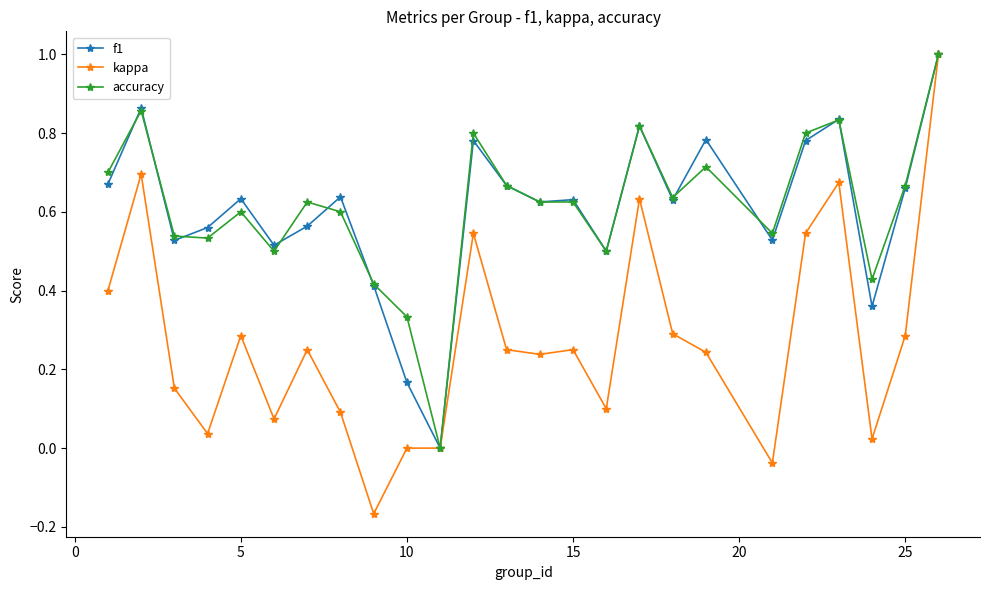

Which series has the largest range (max minus min)?

kappa